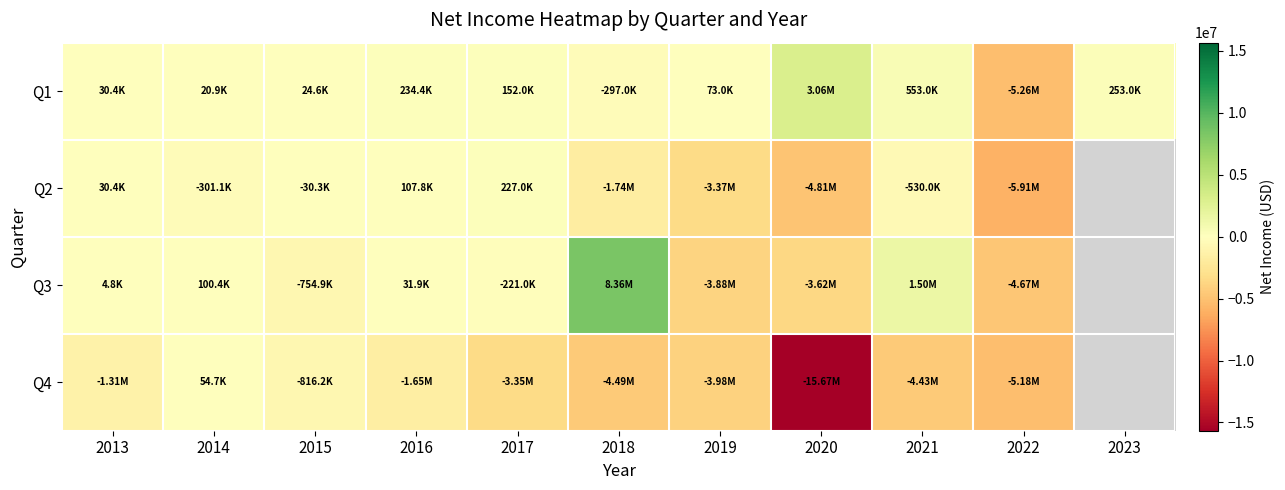

Which series has the widest spread of values?

Q4